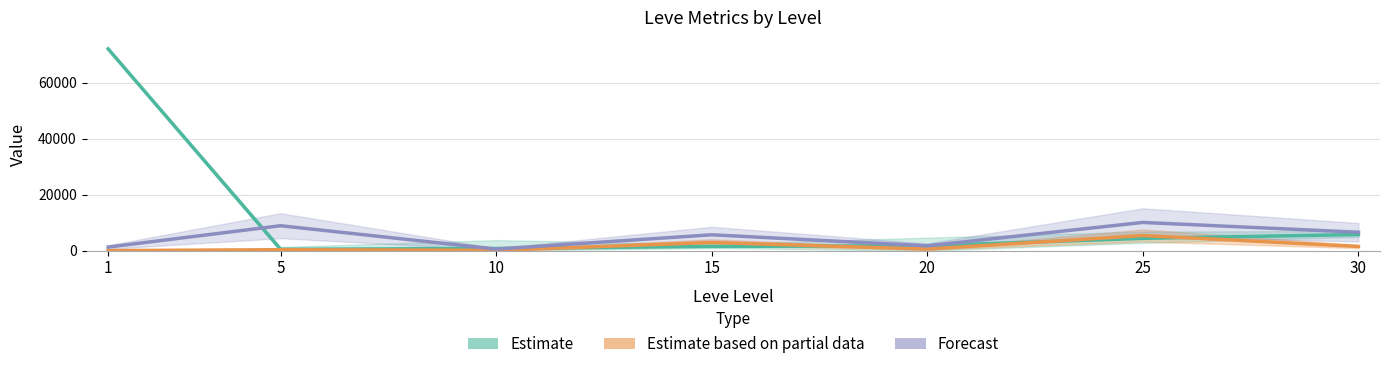

What is the value of the Estimate point at the 6th from the left?

4400.0